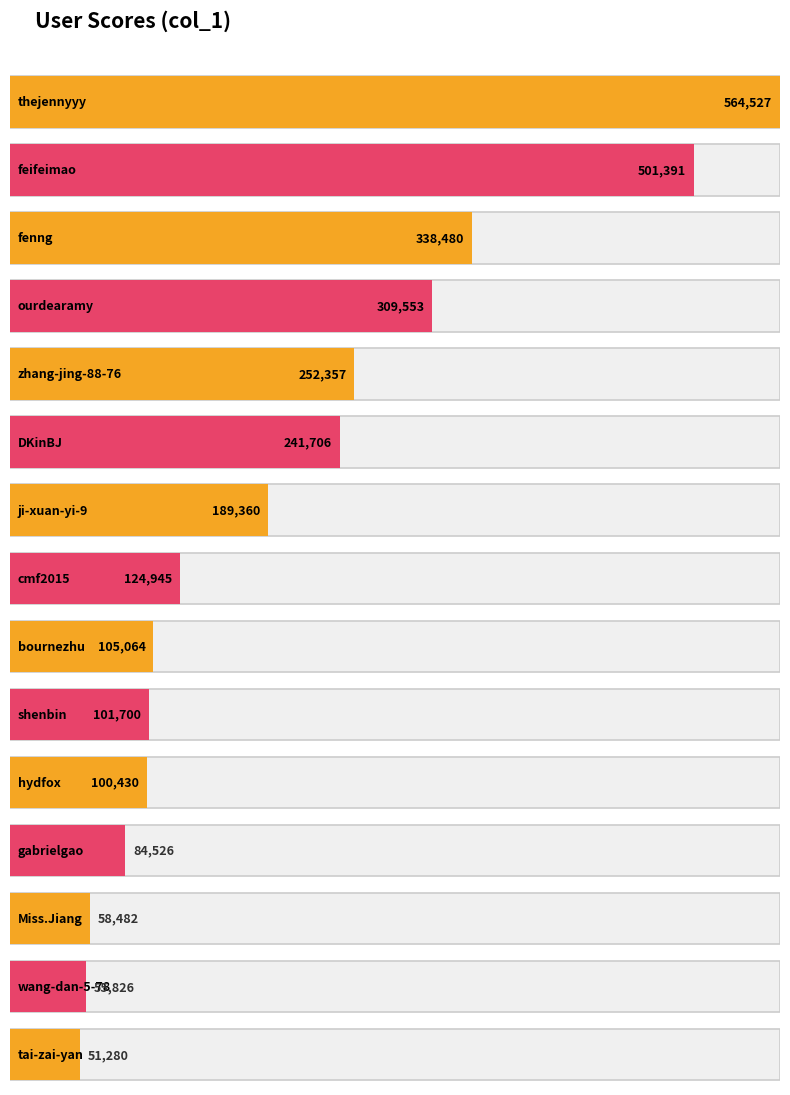

Which has a higher value, zhang-jing-88-76 or ji-xuan-yi-9?

zhang-jing-88-76